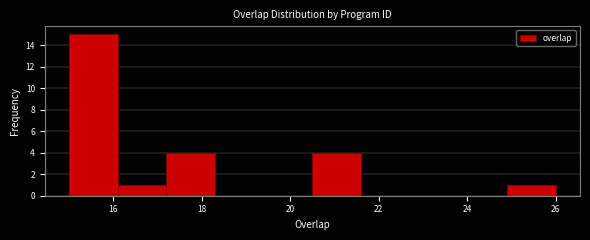

Reading left to right, list every bar in this chart as the range it spans on the x-axis followed by its height. Neither the bar edges nor the heights are printed on the chart, so give them approximately, as read against the axes.

15.0 to 16.1: 15
16.1 to 17.2: 1
17.2 to 18.3: 4
18.3 to 19.4: 0
19.4 to 20.5: 0
20.5 to 21.6: 4
21.6 to 22.7: 0
22.7 to 23.8: 0
23.8 to 24.9: 0
24.9 to 26.0: 1